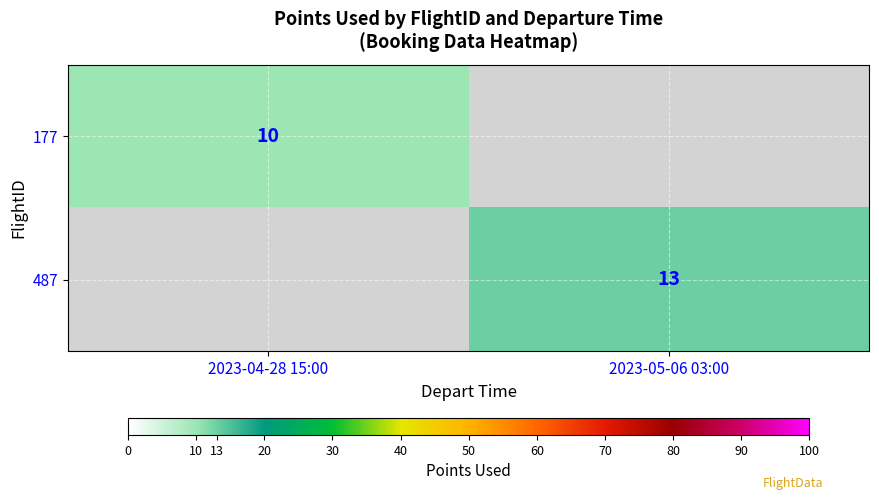

True or false: 487 has a value of 5 at 2023-05-06 03:00.

False